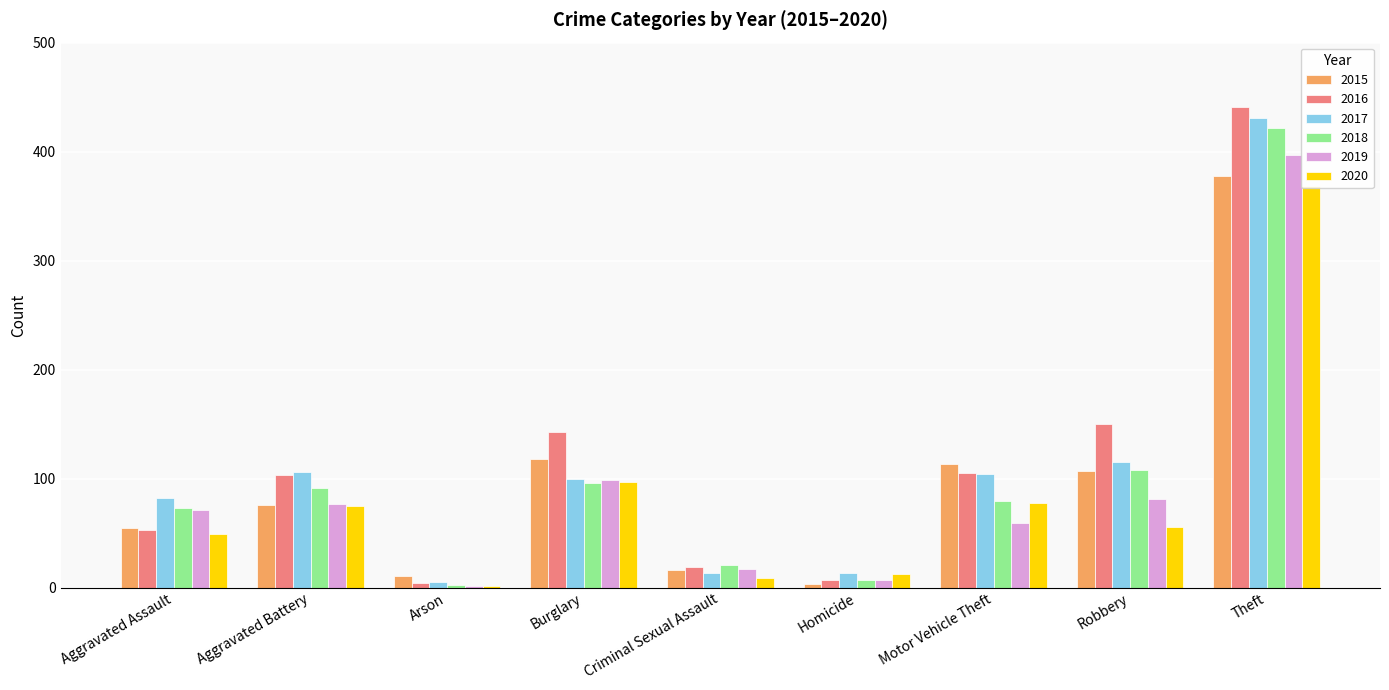

Is it true that 2018 equals 108 at Robbery?

True